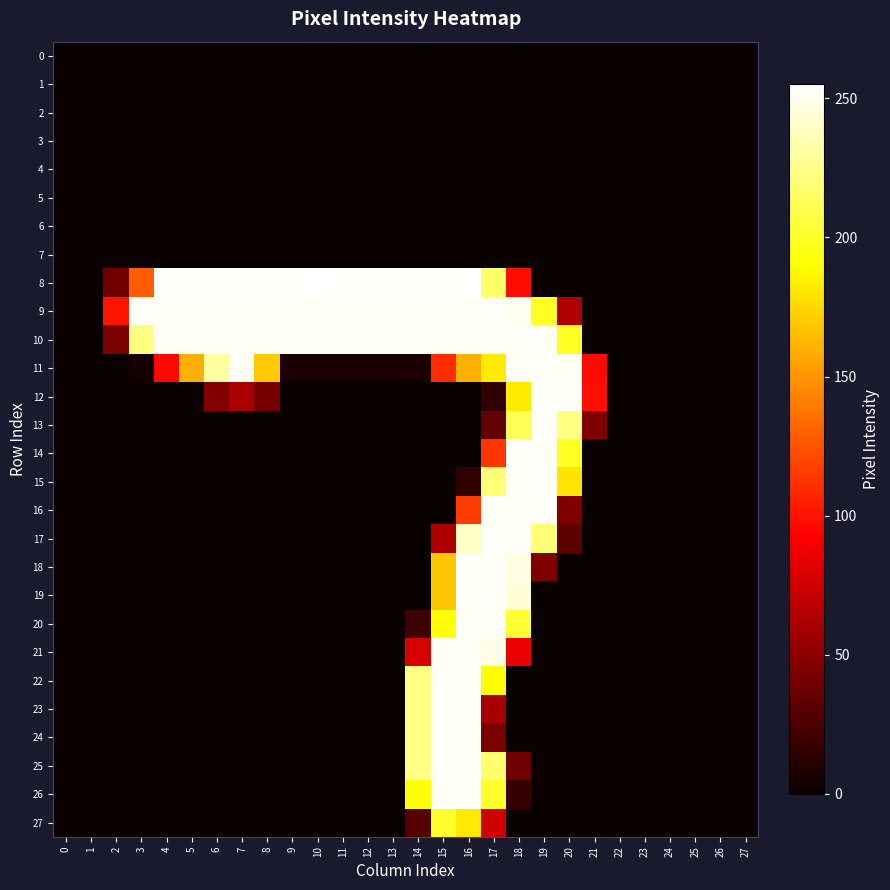

Reading left to right, transcribe all the data shown in this chart.

0: 0=0	1=0	2=0	3=0	4=0	5=0	6=0	7=0	8=0	9=0	10=0	11=0	12=0	13=0	14=0	15=0	16=0	17=0	18=0	19=0	20=0	21=0	22=0	23=0	24=0	25=0	26=0	27=0
1: 0=0	1=0	2=0	3=0	4=0	5=0	6=0	7=0	8=0	9=0	10=0	11=0	12=0	13=0	14=0	15=0	16=0	17=0	18=0	19=0	20=0	21=0	22=0	23=0	24=0	25=0	26=0	27=0
2: 0=0	1=0	2=0	3=0	4=0	5=0	6=0	7=0	8=0	9=0	10=0	11=0	12=0	13=0	14=0	15=0	16=0	17=0	18=0	19=0	20=0	21=0	22=0	23=0	24=0	25=0	26=0	27=0
3: 0=0	1=0	2=0	3=0	4=0	5=0	6=0	7=0	8=0	9=0	10=0	11=0	12=0	13=0	14=0	15=0	16=0	17=0	18=0	19=0	20=0	21=0	22=0	23=0	24=0	25=0	26=0	27=0
4: 0=0	1=0	2=0	3=0	4=0	5=0	6=0	7=0	8=0	9=0	10=0	11=0	12=0	13=0	14=0	15=0	16=0	17=0	18=0	19=0	20=0	21=0	22=0	23=0	24=0	25=0	26=0	27=0
5: 0=0	1=0	2=0	3=0	4=0	5=0	6=0	7=0	8=0	9=0	10=0	11=0	12=0	13=0	14=0	15=0	16=0	17=0	18=0	19=0	20=0	21=0	22=0	23=0	24=0	25=0	26=0	27=0
6: 0=0	1=0	2=0	3=0	4=0	5=0	6=0	7=0	8=0	9=0	10=0	11=0	12=0	13=0	14=0	15=0	16=0	17=0	18=0	19=0	20=0	21=0	22=0	23=0	24=0	25=0	26=0	27=0
7: 0=0	1=0	2=0	3=0	4=0	5=0	6=0	7=0	8=0	9=0	10=0	11=0	12=0	13=0	14=0	15=0	16=0	17=0	18=0	19=0	20=0	21=0	22=0	23=0	24=0	25=0	26=0	27=0
8: 0=0	1=0	2=40	3=128	4=254	5=254	6=254	7=254	8=254	9=254	10=255	11=254	12=254	13=254	14=254	15=254	16=255	17=217	18=98	19=0	20=0	21=0	22=0	23=0	24=0	25=0	26=0	27=0
9: 0=0	1=0	2=101	3=253	4=253	5=253	6=253	7=253	8=253	9=253	10=253	11=253	12=253	13=253	14=253	15=253	16=253	17=253	18=251	19=200	20=64	21=0	22=0	23=0	24=0	25=0	26=0	27=0
10: 0=0	1=0	2=43	3=223	4=253	5=253	6=253	7=253	8=253	9=253	10=253	11=253	12=253	13=253	14=253	15=253	16=253	17=253	18=253	19=253	20=199	21=0	22=0	23=0	24=0	25=0	26=0	27=0
11: 0=0	1=0	2=0	3=5	4=96	5=160	6=231	7=253	8=170	9=7	10=7	11=7	12=7	13=7	14=7	15=110	16=160	17=183	18=253	19=253	20=252	21=97	22=0	23=0	24=0	25=0	26=0	27=0
12: 0=0	1=0	2=0	3=0	4=0	5=0	6=46	7=61	8=41	9=0	10=0	11=0	12=0	13=0	14=0	15=0	16=0	17=15	18=183	19=253	20=253	21=99	22=0	23=0	24=0	25=0	26=0	27=0
13: 0=0	1=0	2=0	3=0	4=0	5=0	6=0	7=0	8=0	9=0	10=0	11=0	12=0	13=0	14=0	15=0	16=0	17=34	18=212	19=253	20=223	21=45	22=0	23=0	24=0	25=0	26=0	27=0
14: 0=0	1=0	2=0	3=0	4=0	5=0	6=0	7=0	8=0	9=0	10=0	11=0	12=0	13=0	14=0	15=0	16=0	17=114	18=253	19=253	20=199	21=0	22=0	23=0	24=0	25=0	26=0	27=0
15: 0=0	1=0	2=0	3=0	4=0	5=0	6=0	7=0	8=0	9=0	10=0	11=0	12=0	13=0	14=0	15=0	16=15	17=220	18=253	19=253	20=180	21=0	22=0	23=0	24=0	25=0	26=0	27=0
16: 0=0	1=0	2=0	3=0	4=0	5=0	6=0	7=0	8=0	9=0	10=0	11=0	12=0	13=0	14=0	15=0	16=116	17=253	18=253	19=253	20=45	21=0	22=0	23=0	24=0	25=0	26=0	27=0
17: 0=0	1=0	2=0	3=0	4=0	5=0	6=0	7=0	8=0	9=0	10=0	11=0	12=0	13=0	14=0	15=62	16=241	17=253	18=253	19=220	20=32	21=0	22=0	23=0	24=0	25=0	26=0	27=0
18: 0=0	1=0	2=0	3=0	4=0	5=0	6=0	7=0	8=0	9=0	10=0	11=0	12=0	13=0	14=0	15=169	16=253	17=253	18=248	19=44	20=0	21=0	22=0	23=0	24=0	25=0	26=0	27=0
19: 0=0	1=0	2=0	3=0	4=0	5=0	6=0	7=0	8=0	9=0	10=0	11=0	12=0	13=0	14=0	15=169	16=253	17=253	18=245	19=0	20=0	21=0	22=0	23=0	24=0	25=0	26=0	27=0
20: 0=0	1=0	2=0	3=0	4=0	5=0	6=0	7=0	8=0	9=0	10=0	11=0	12=0	13=0	14=20	15=192	16=253	17=253	18=203	19=0	20=0	21=0	22=0	23=0	24=0	25=0	26=0	27=0
21: 0=0	1=0	2=0	3=0	4=0	5=0	6=0	7=0	8=0	9=0	10=0	11=0	12=0	13=0	14=79	15=253	16=253	17=249	18=86	19=0	20=0	21=0	22=0	23=0	24=0	25=0	26=0	27=0
22: 0=0	1=0	2=0	3=0	4=0	5=0	6=0	7=0	8=0	9=0	10=0	11=0	12=0	13=0	14=224	15=253	16=253	17=191	18=0	19=0	20=0	21=0	22=0	23=0	24=0	25=0	26=0	27=0
23: 0=0	1=0	2=0	3=0	4=0	5=0	6=0	7=0	8=0	9=0	10=0	11=0	12=0	13=0	14=224	15=253	16=253	17=60	18=0	19=0	20=0	21=0	22=0	23=0	24=0	25=0	26=0	27=0
24: 0=0	1=0	2=0	3=0	4=0	5=0	6=0	7=0	8=0	9=0	10=0	11=0	12=0	13=0	14=224	15=253	16=253	17=42	18=0	19=0	20=0	21=0	22=0	23=0	24=0	25=0	26=0	27=0
25: 0=0	1=0	2=0	3=0	4=0	5=0	6=0	7=0	8=0	9=0	10=0	11=0	12=0	13=0	14=224	15=253	16=253	17=218	18=39	19=0	20=0	21=0	22=0	23=0	24=0	25=0	26=0	27=0
26: 0=0	1=0	2=0	3=0	4=0	5=0	6=0	7=0	8=0	9=0	10=0	11=0	12=0	13=0	14=191	15=253	16=253	17=202	18=17	19=0	20=0	21=0	22=0	23=0	24=0	25=0	26=0	27=0
27: 0=0	1=0	2=0	3=0	4=0	5=0	6=0	7=0	8=0	9=0	10=0	11=0	12=0	13=0	14=28	15=202	16=182	17=75	18=0	19=0	20=0	21=0	22=0	23=0	24=0	25=0	26=0	27=0